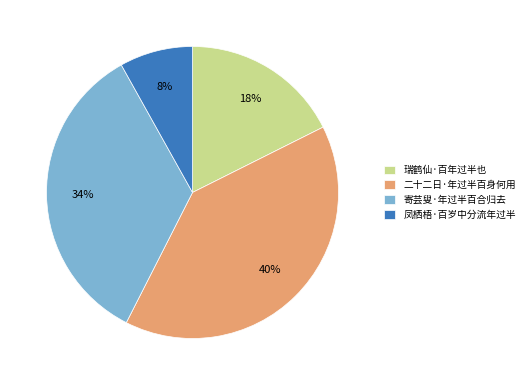

Is the sum of 凤栖梧·百岁中分流年过半 and 瑞鹤仙·百年过半也 greater than half?

No